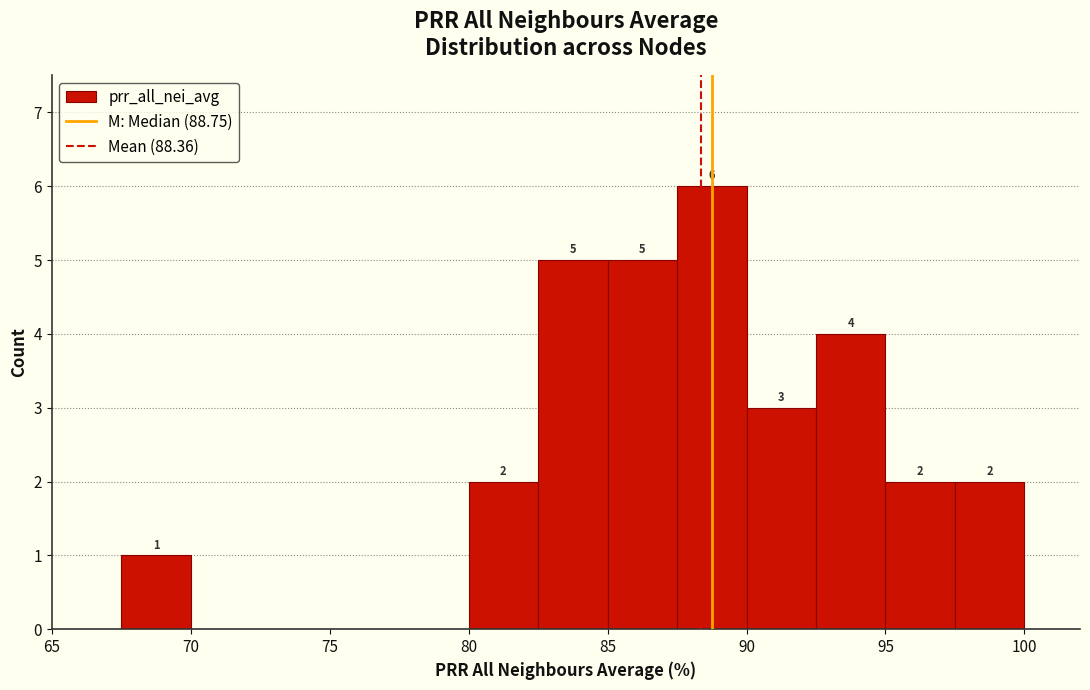

Which range on the x-axis has the tallest bar?

87.5 to 90.0